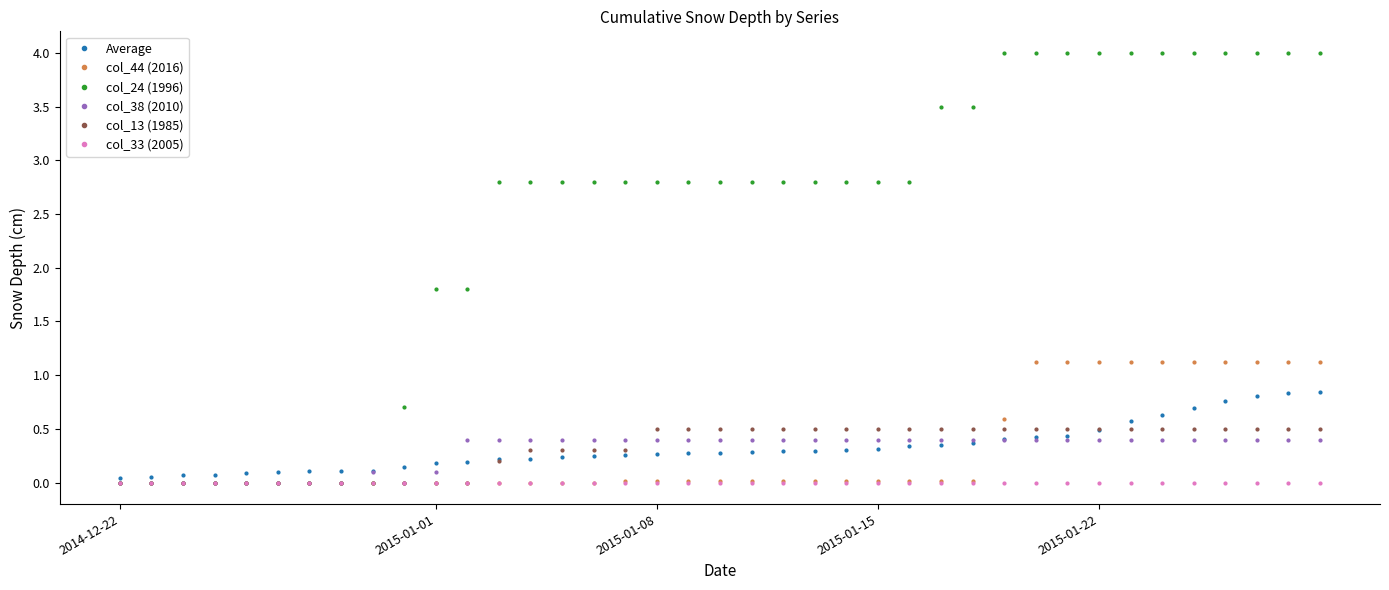

What is the highest value of the col_24 (1996) series?

4.0